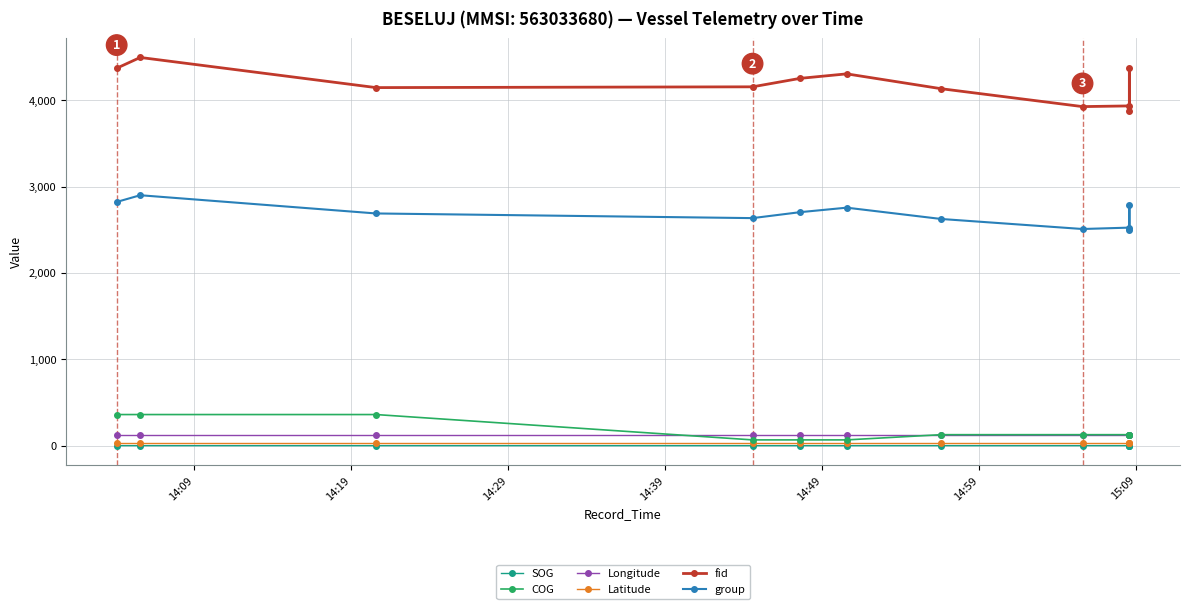

What is the label of the 6th point from the left?

14:59